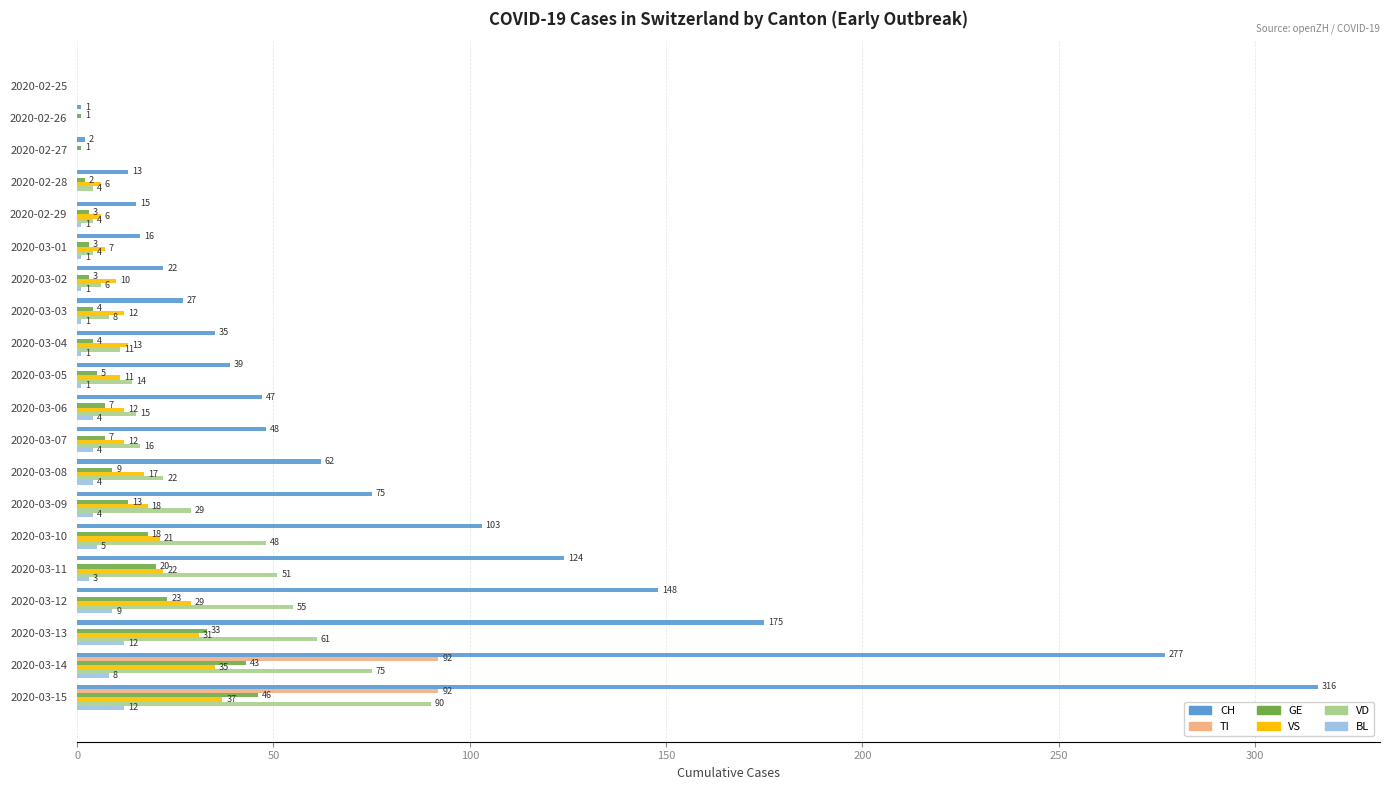

Which series changed the most between 2020-03-08 and 2020-03-12?

CH